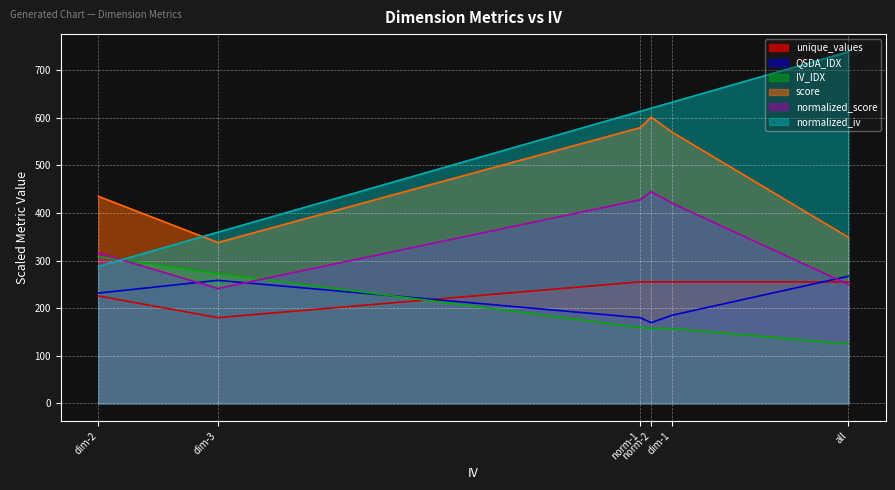

How many interior local peaks does the score series have?

1